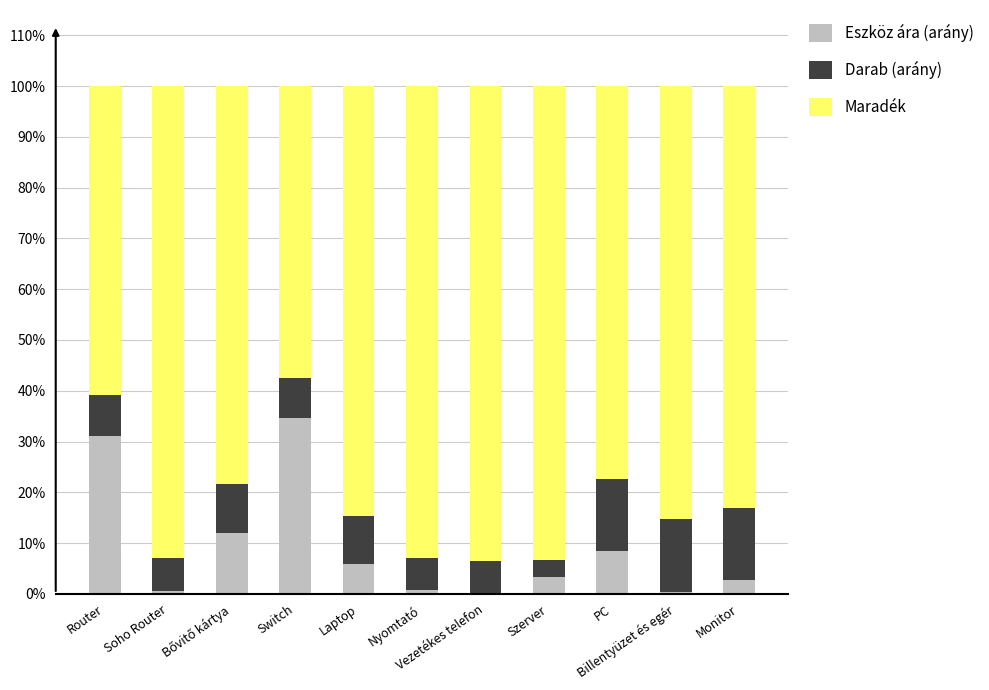

What is the sum of all Eszköz ára (arány) values?

100.0